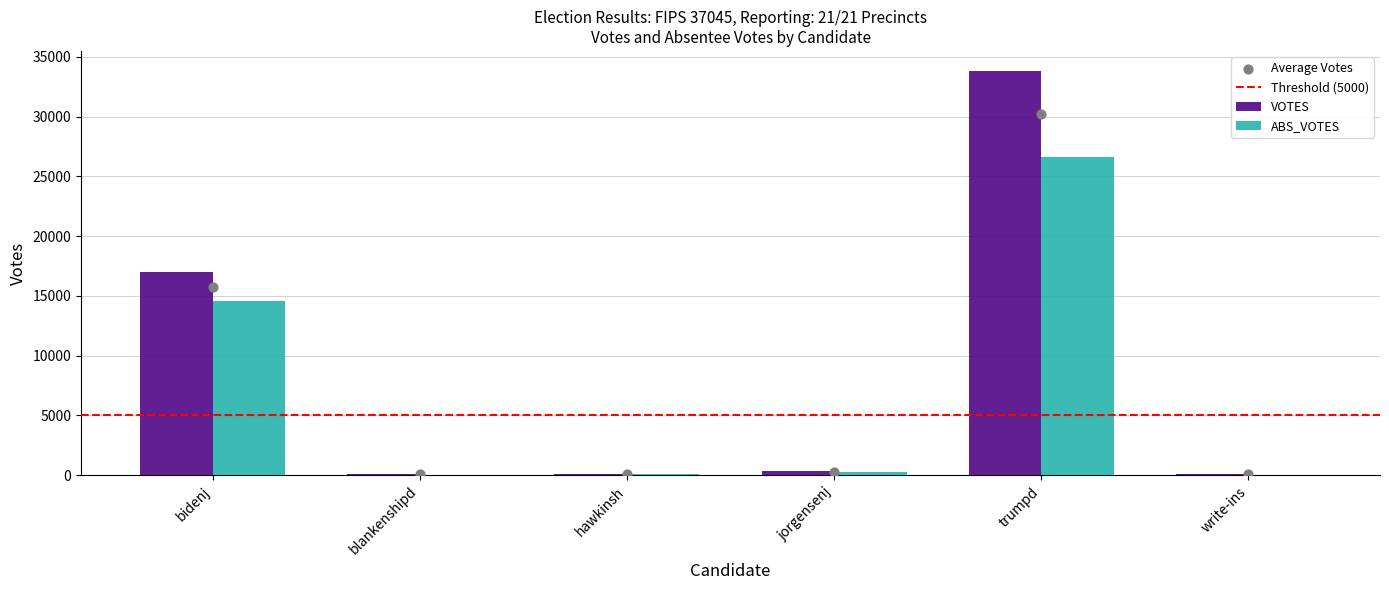

Which series contains the highest Y value?

VOTES